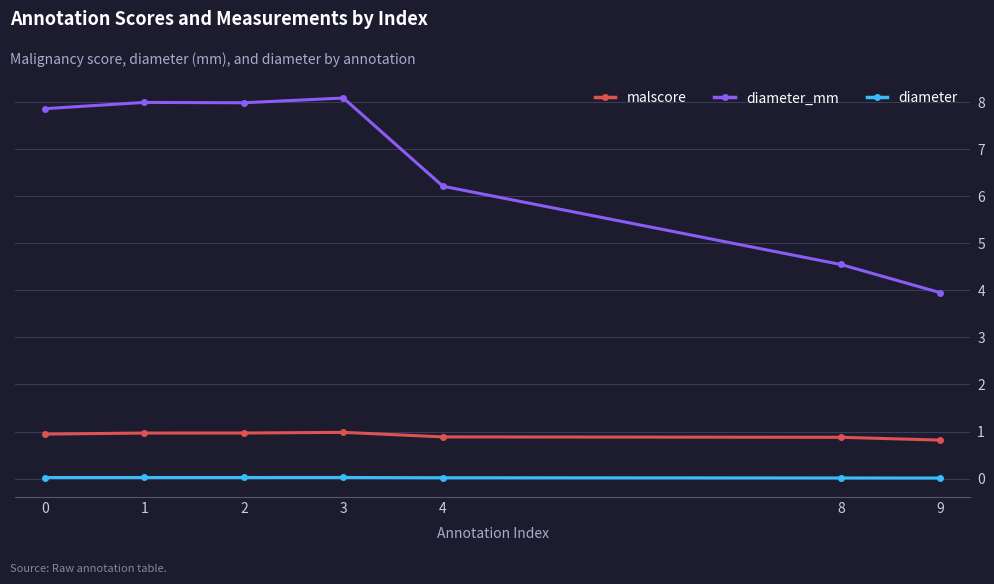

At how many categories does at least one series exceed 6?

5